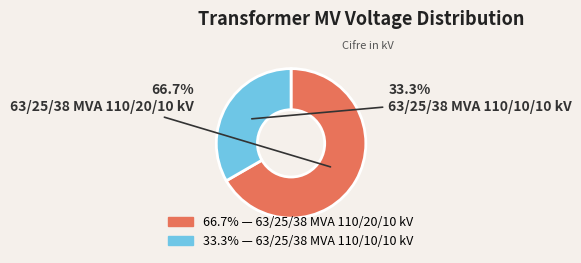

What is the largest slice in the pie chart?

63/25/38 MVA 110/20/10 kV